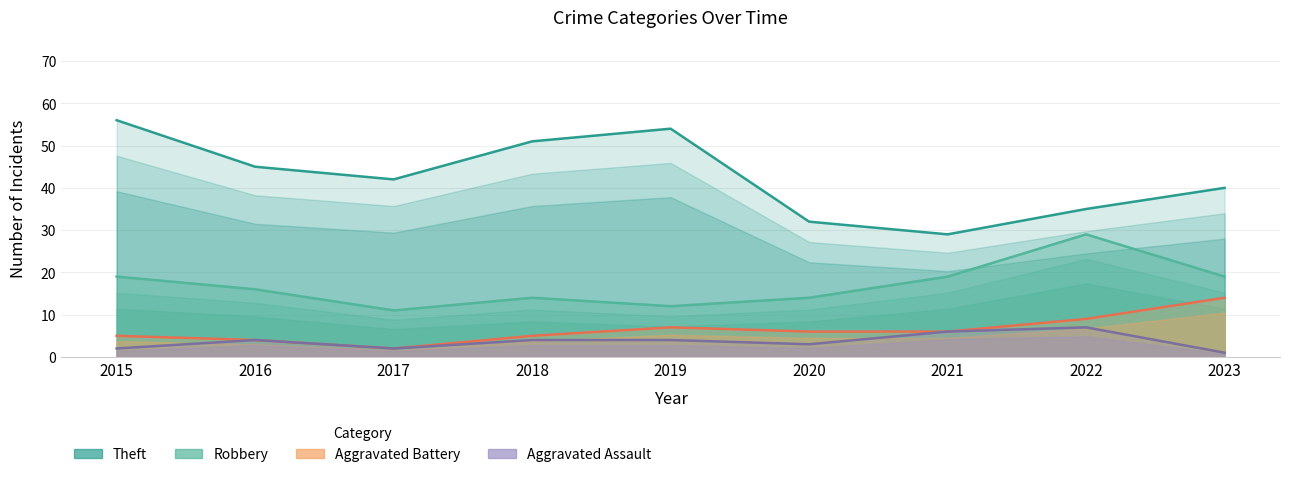

At how many categories does at least one series exceed 14?

9